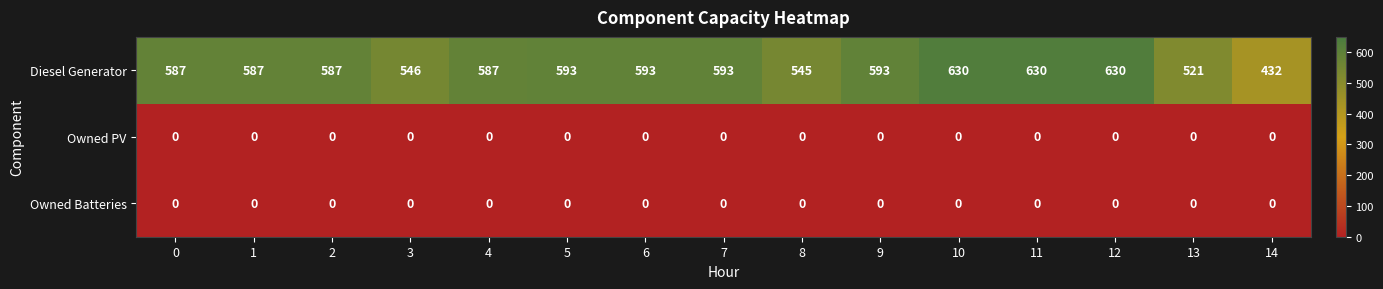

What is the lowest value of the Diesel Generator series?

432